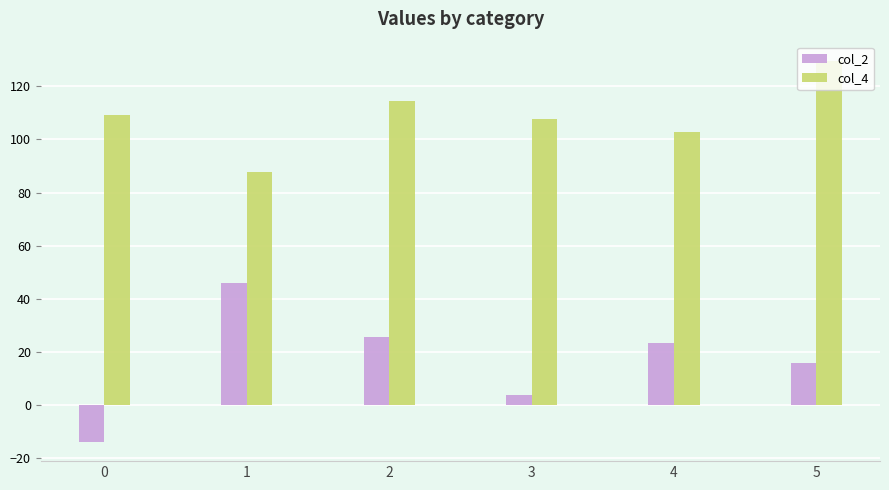

Which series changed the most between 0 and 4?

col_2